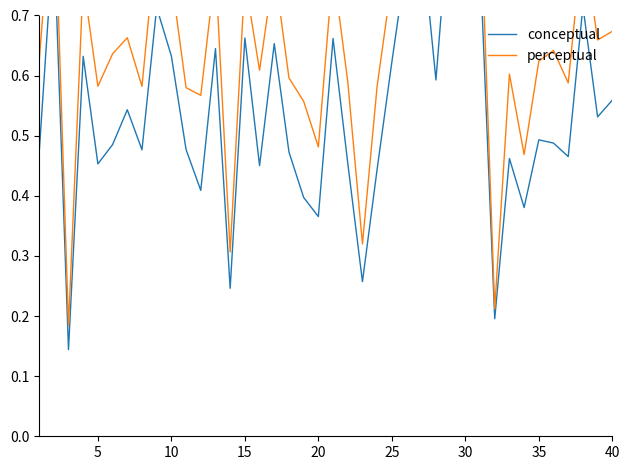

Does the chart display data point markers on the line(s)?

No